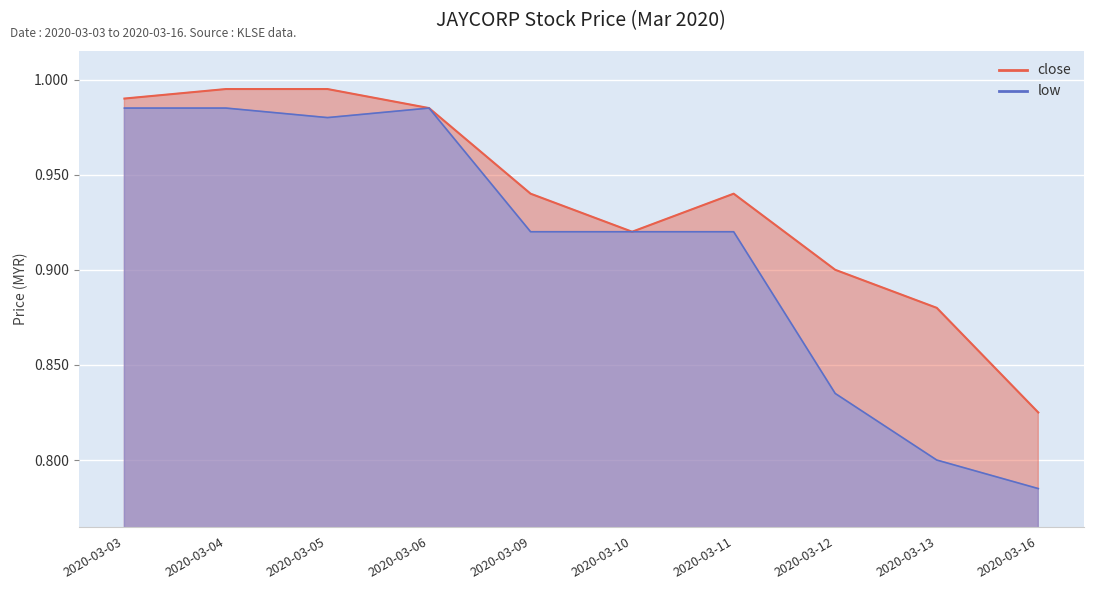

Reading left to right, list all the values displayed in this chart.

close: 1.0	1.0	1.0	1.0	0.9	0.9	0.9	0.9	0.9	0.8
low: 1.0	1.0	1.0	1.0	0.9	0.9	0.9	0.8	0.8	0.8